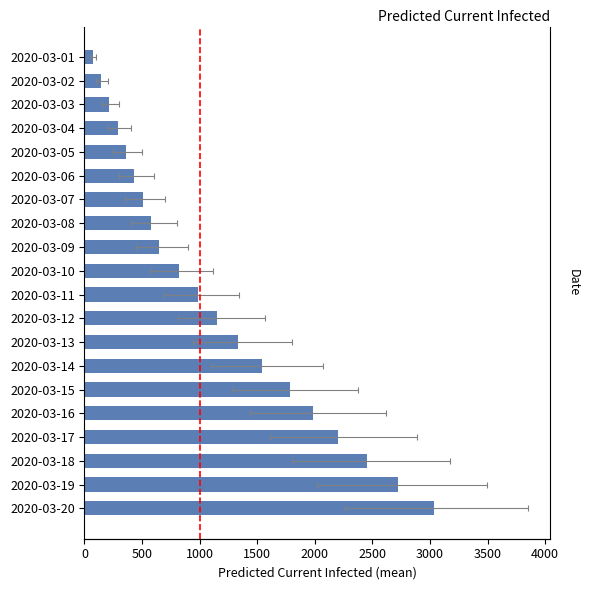

What is the difference between the maximum and minimum values?

2960